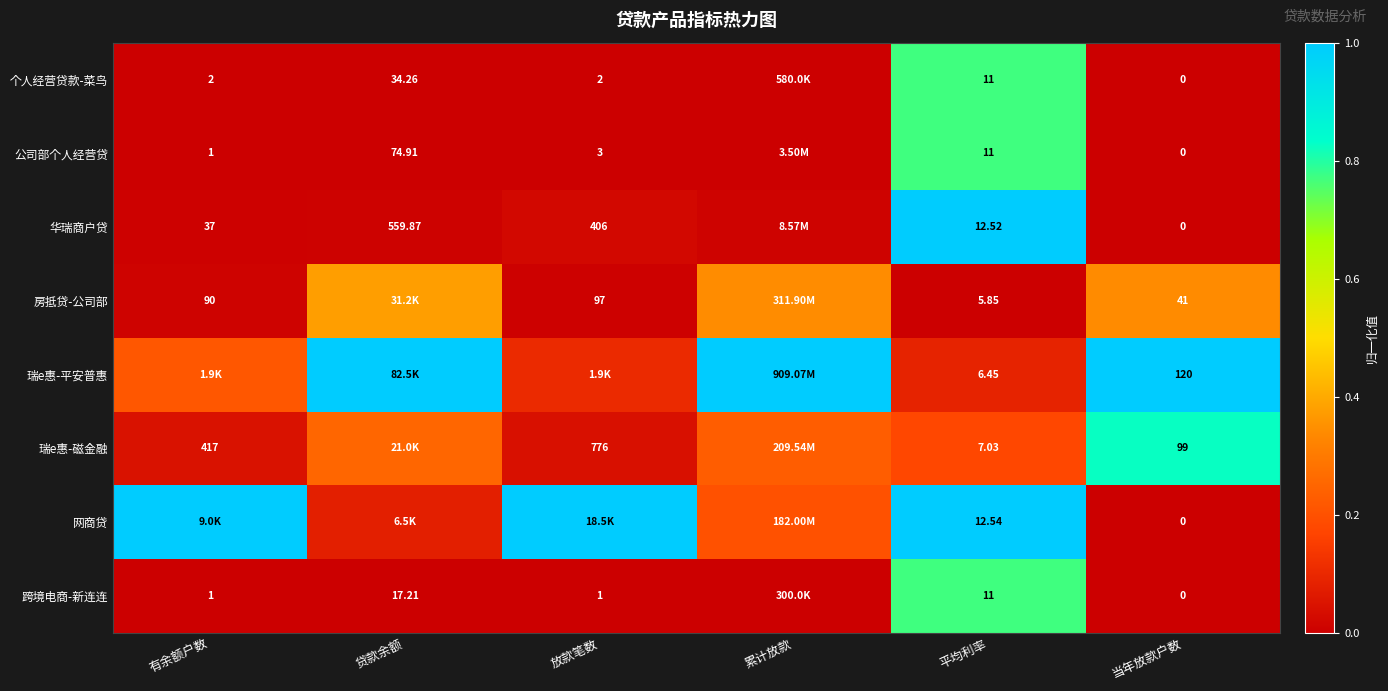

Which series changed the most between 平均利率 and 当年放款户数?

瑞e惠-平安普惠